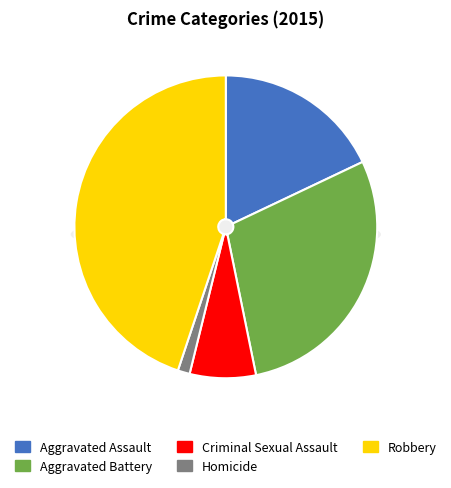

Which has a higher value, Aggravated Battery or Homicide?

Aggravated Battery